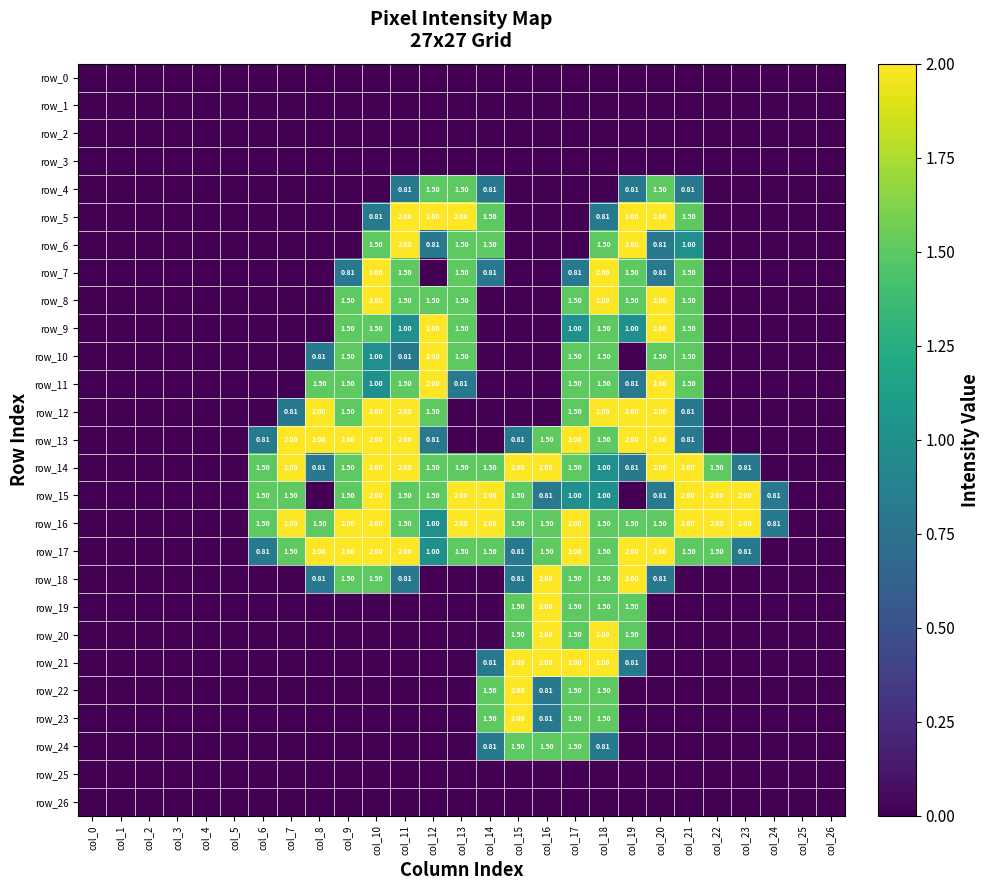

The row_3 series shows 0.0 at col_15. True or false?

True